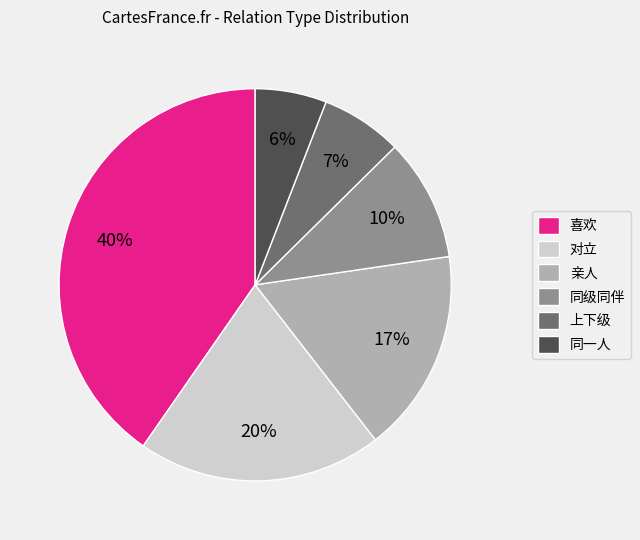

Is there any slice that represents more than half of the pie?

No